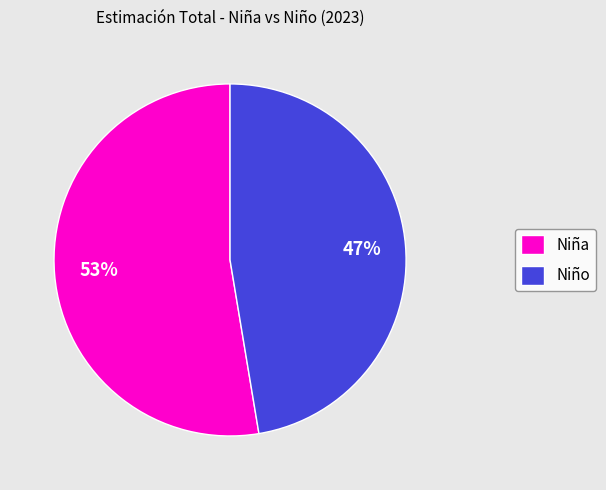

How many slices are in this pie chart?

2